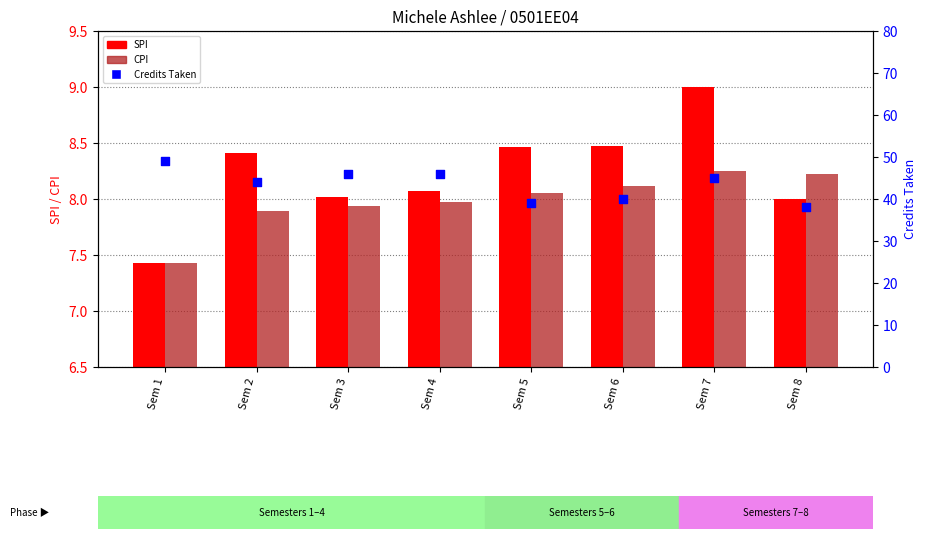

What is the total value across all series at Sem 5?

55.5